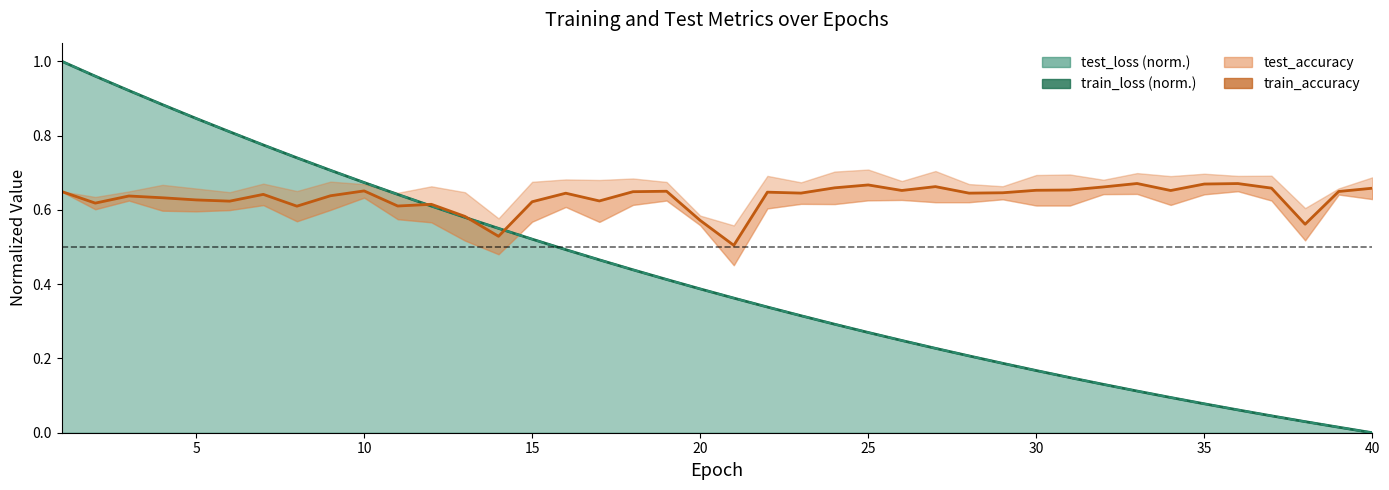

Between 5 and 19, which series saw the biggest shift?

test_loss